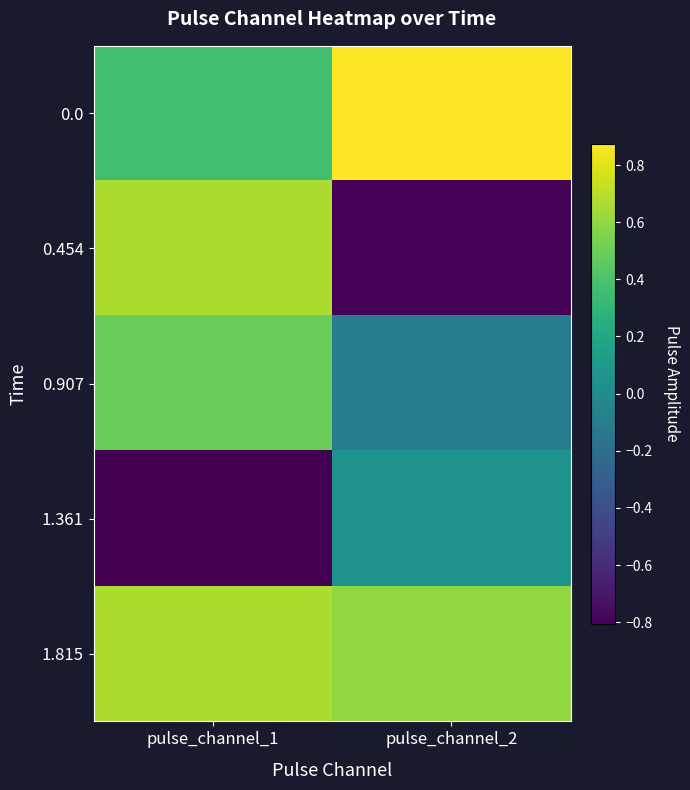

What is the smallest value displayed?

-0.8